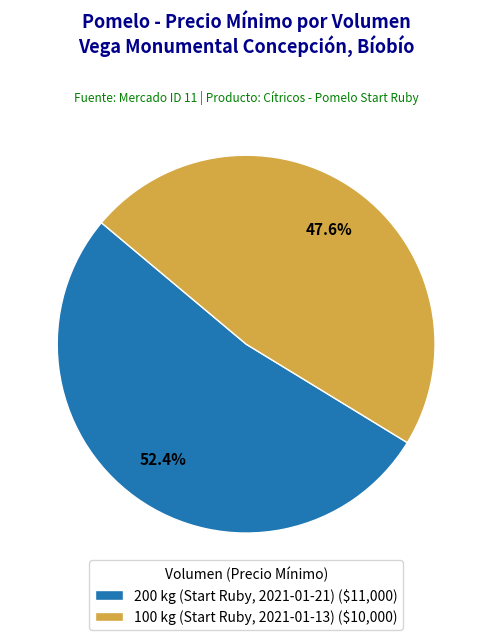

Which has a higher value, 200 kg (Start Ruby, 2021-01-21) or 100 kg (Start Ruby, 2021-01-13)?

200 kg (Start Ruby, 2021-01-21)